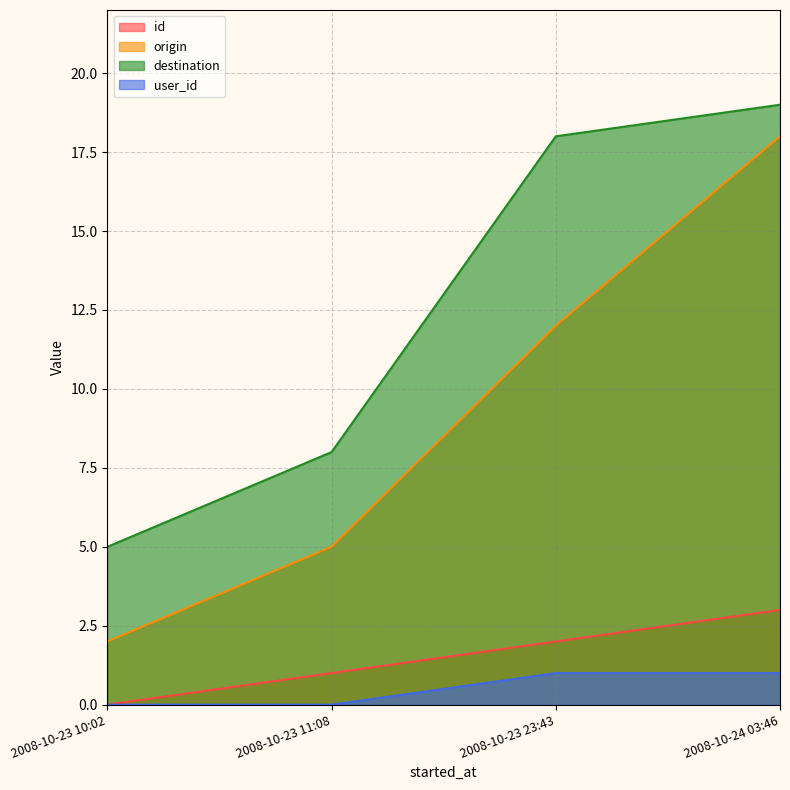

True or false: origin and id cross at least once.

False